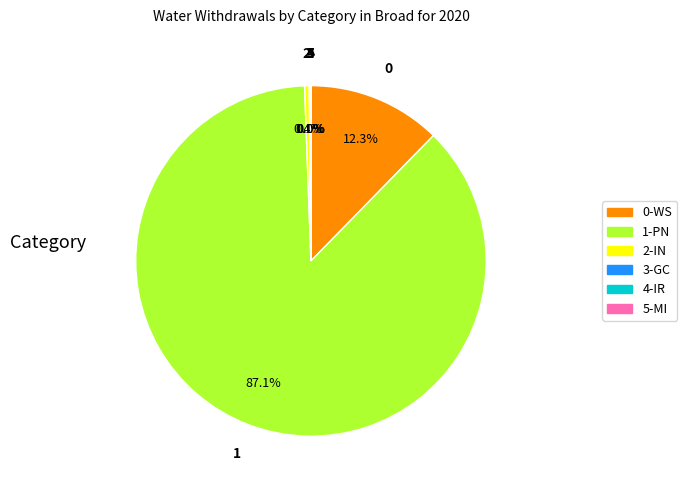

Which category has the biggest portion of the pie?

1-PN